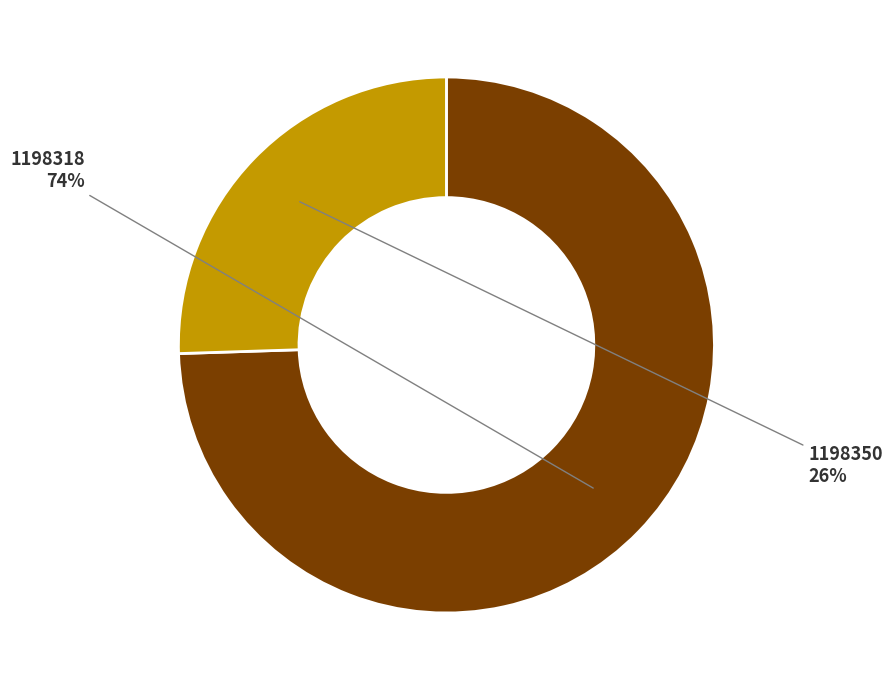

Rank the categories by value from highest to lowest.

1198318, 1198350